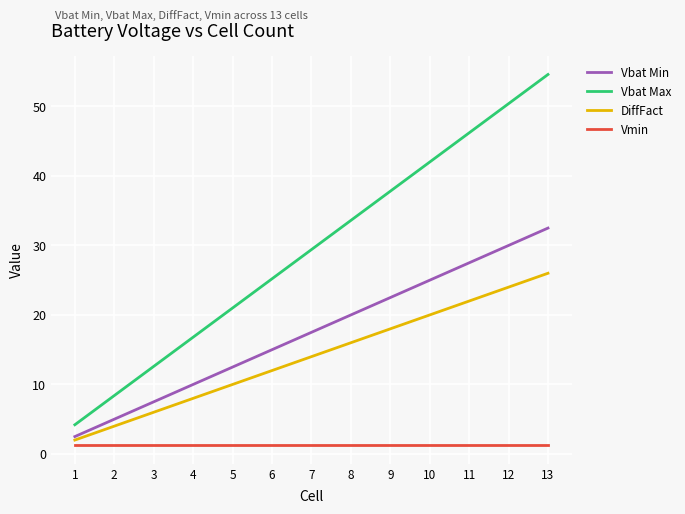

True or false: Vmin and Vbat Max intersect in this chart.

False